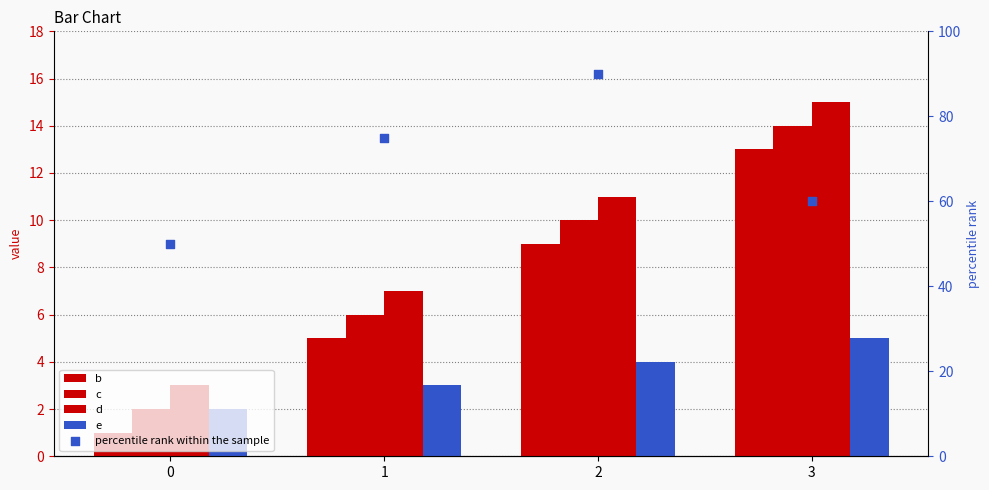

Is the value of e at 2 greater than the value of d at 1?

No